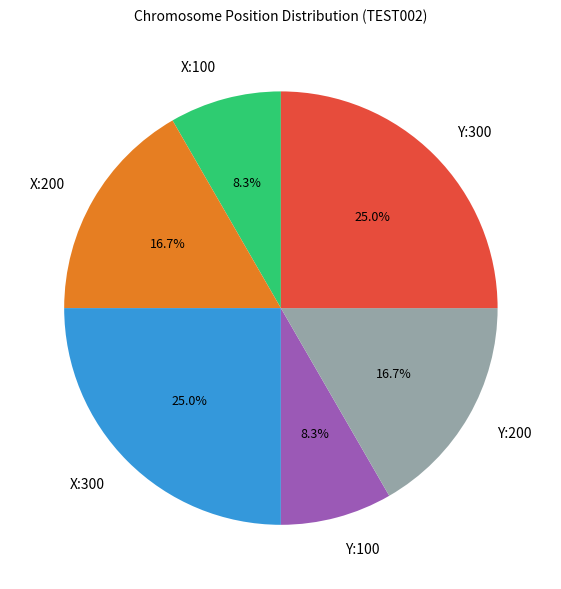

To the nearest percent, what percentage of the pie is Y:300?

25%